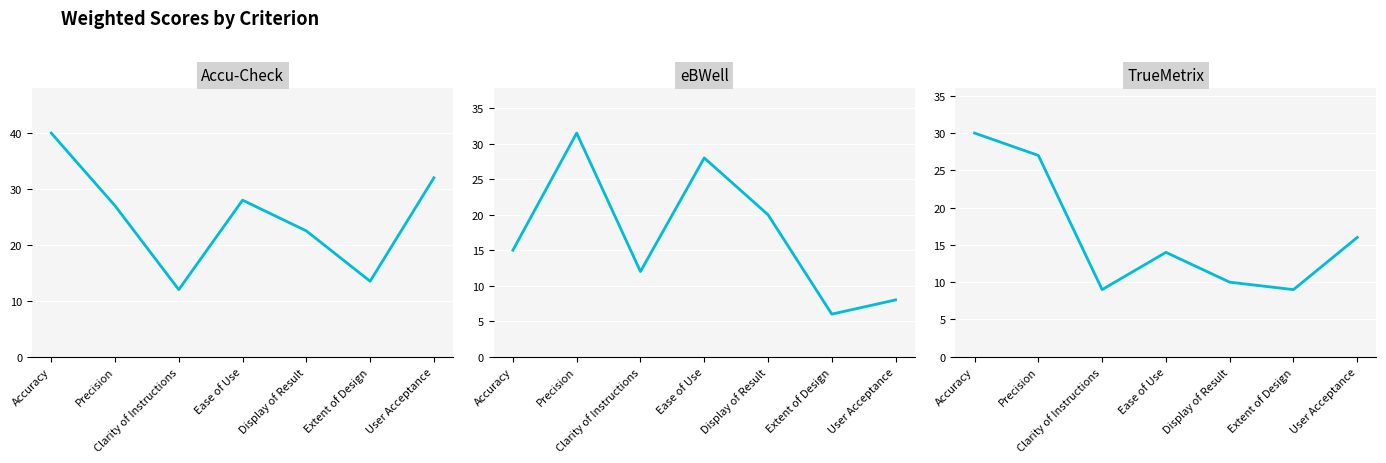

What is the label of the 1st point from the left?

Accuracy